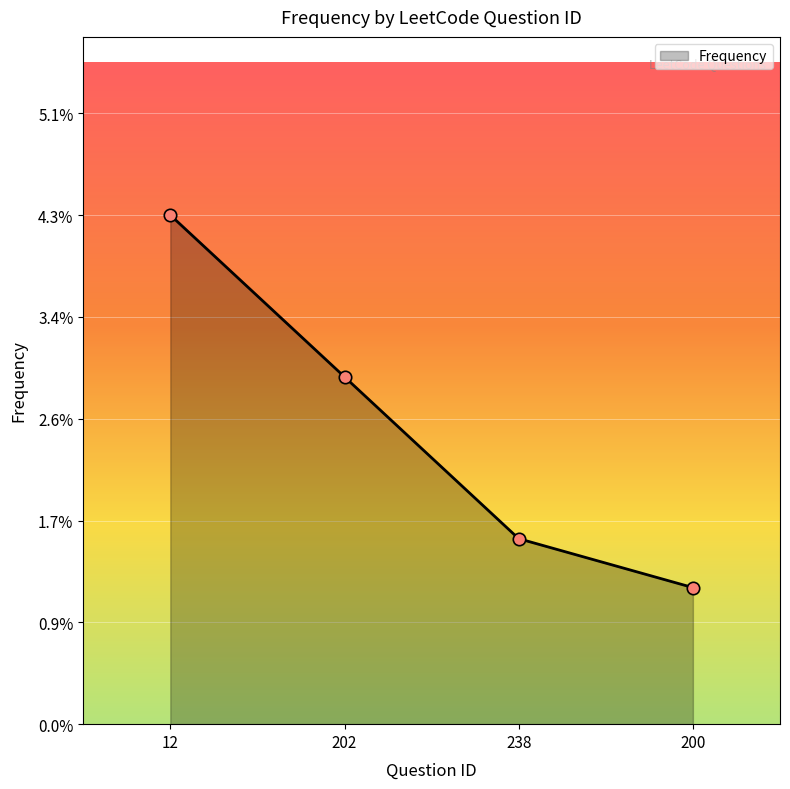

Is this an area chart (filled region under the line)?

Yes